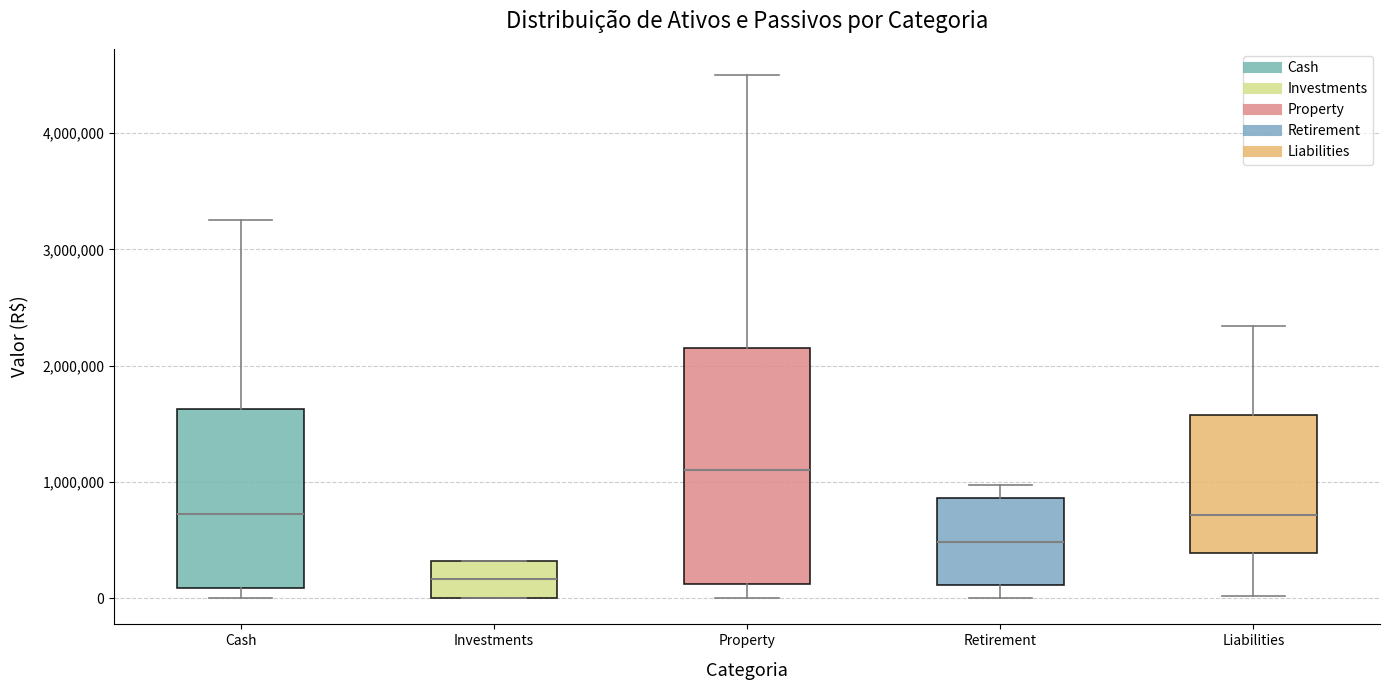

Where does the lower whisker of the box for Retirement end on the y-axis? The values are not printed on the chart, so give them approximately, as read against the axis.

0